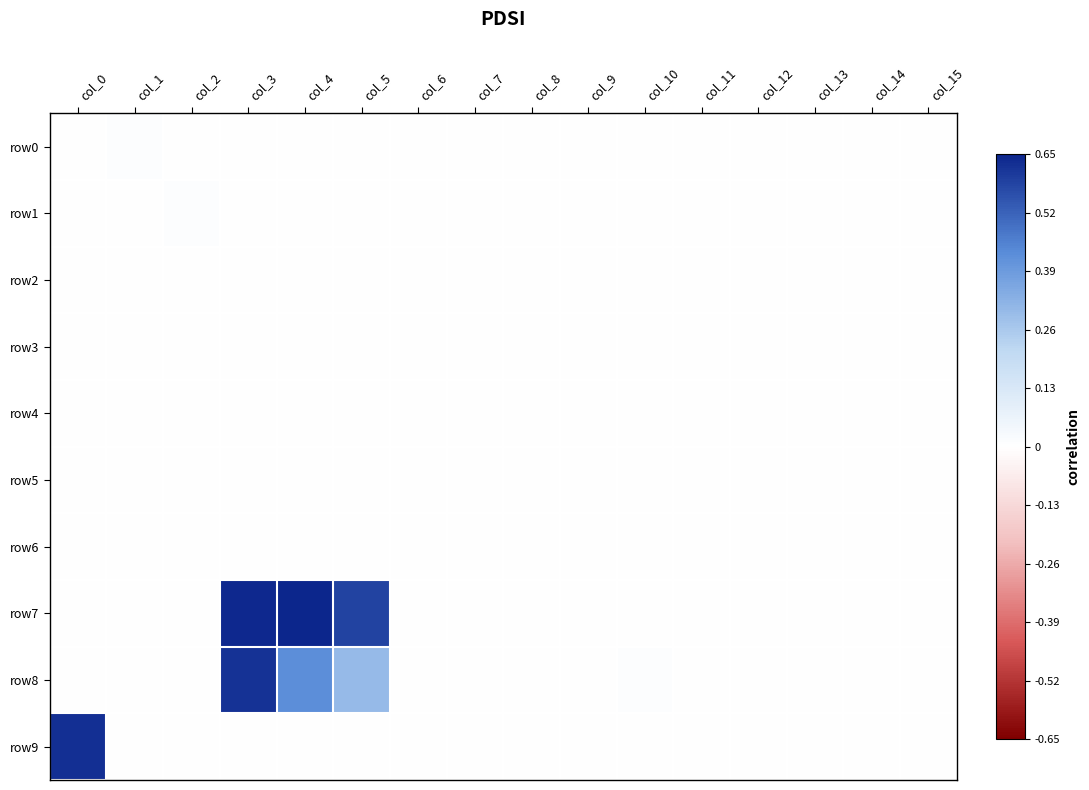

Reading left to right, extract all data points from this chart.

row0: col_0=0.0	col_1=0.0	col_2=0.0	col_3=0.0	col_4=0.0	col_5=0.0	col_6=0.0	col_7=0.0	col_8=0.0	col_9=0.0	col_10=0.0	col_11=0.0	col_12=0.0	col_13=0.0	col_14=0.0	col_15=0.0
row1: col_0=0.0	col_1=0.0	col_2=0.0	col_3=0.0	col_4=0.0	col_5=0.0	col_6=0.0	col_7=0.0	col_8=0.0	col_9=0.0	col_10=0.0	col_11=0.0	col_12=0.0	col_13=0.0	col_14=0.0	col_15=0.0
row2: col_0=0.0	col_1=0.0	col_2=0.0	col_3=0.0	col_4=0.0	col_5=0.0	col_6=0.0	col_7=0.0	col_8=0.0	col_9=0.0	col_10=0.0	col_11=0.0	col_12=0.0	col_13=0.0	col_14=0.0	col_15=0.0
row3: col_0=0.0	col_1=0.0	col_2=0.0	col_3=0.0	col_4=0.0	col_5=0.0	col_6=0.0	col_7=0.0	col_8=0.0	col_9=0.0	col_10=0.0	col_11=0.0	col_12=0.0	col_13=0.0	col_14=0.0	col_15=0.0
row4: col_0=0.0	col_1=0.0	col_2=0.0	col_3=0.0	col_4=0.0	col_5=0.0	col_6=0.0	col_7=0.0	col_8=0.0	col_9=0.0	col_10=0.0	col_11=0.0	col_12=0.0	col_13=0.0	col_14=0.0	col_15=0.0
row5: col_0=0.0	col_1=0.0	col_2=0.0	col_3=0.0	col_4=0.0	col_5=0.0	col_6=0.0	col_7=0.0	col_8=0.0	col_9=0.0	col_10=0.0	col_11=0.0	col_12=0.0	col_13=0.0	col_14=0.0	col_15=0.0
row6: col_0=0.0	col_1=0.0	col_2=0.0	col_3=0.0	col_4=0.0	col_5=0.0	col_6=0.0	col_7=0.0	col_8=0.0	col_9=0.0	col_10=0.0	col_11=0.0	col_12=0.0	col_13=0.0	col_14=0.0	col_15=0.0
row7: col_0=0.0	col_1=0.0	col_2=0.0	col_3=1.0	col_4=1.0	col_5=0.9	col_6=0.0	col_7=0.0	col_8=0.0	col_9=0.0	col_10=0.0	col_11=0.0	col_12=0.0	col_13=0.0	col_14=0.0	col_15=0.0
row8: col_0=0.0	col_1=0.0	col_2=0.0	col_3=1.0	col_4=0.7	col_5=0.5	col_6=0.0	col_7=0.0	col_8=0.0	col_9=0.0	col_10=0.0	col_11=0.0	col_12=0.0	col_13=0.0	col_14=0.0	col_15=0.0
row9: col_0=1.0	col_1=0.0	col_2=0.0	col_3=0.0	col_4=0.0	col_5=0.0	col_6=0.0	col_7=0.0	col_8=0.0	col_9=0.0	col_10=0.0	col_11=0.0	col_12=0.0	col_13=0.0	col_14=0.0	col_15=0.0